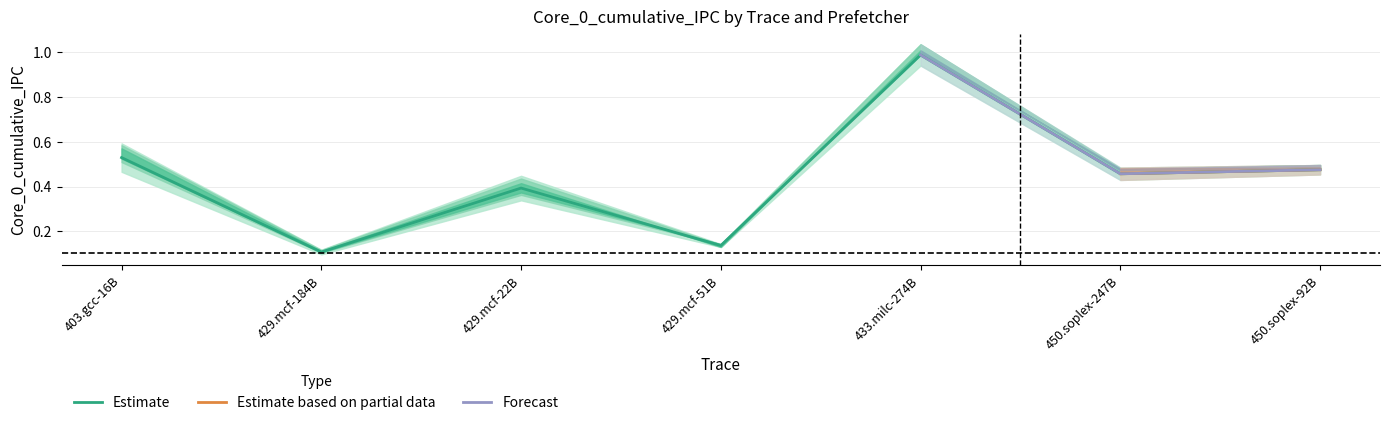

At which label is Estimate closest to 0?

429.mcf-184B